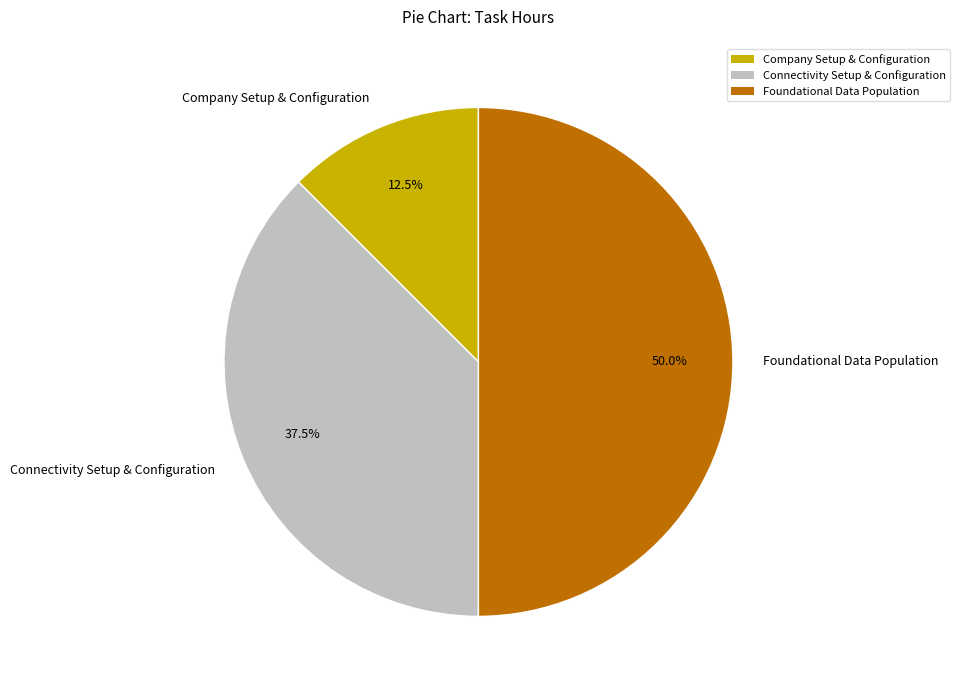

To the nearest percent, what is the average slice percentage?

33%